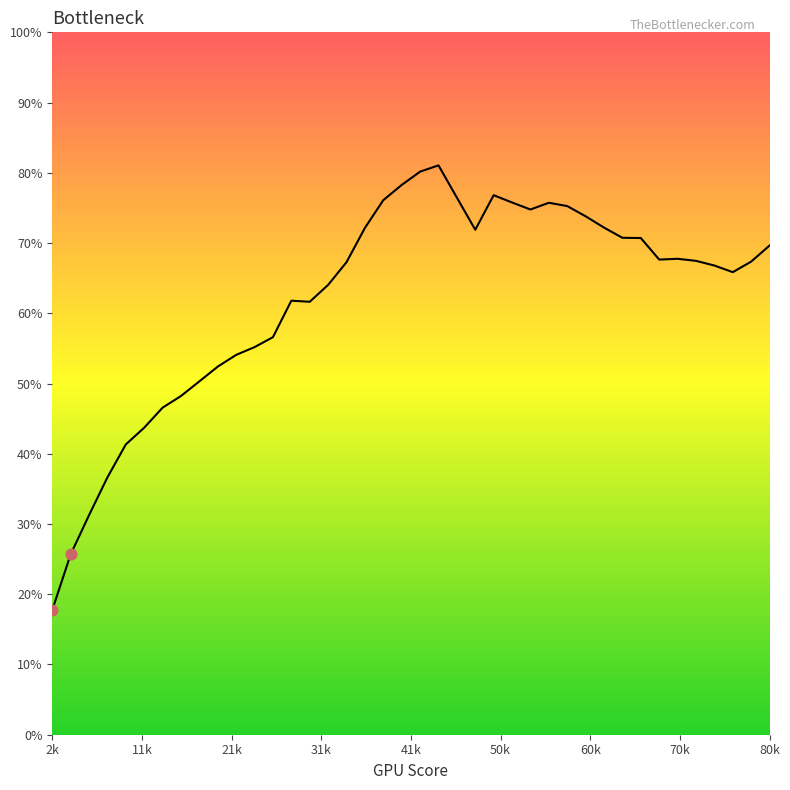

What is the greatest value displayed?

81.1